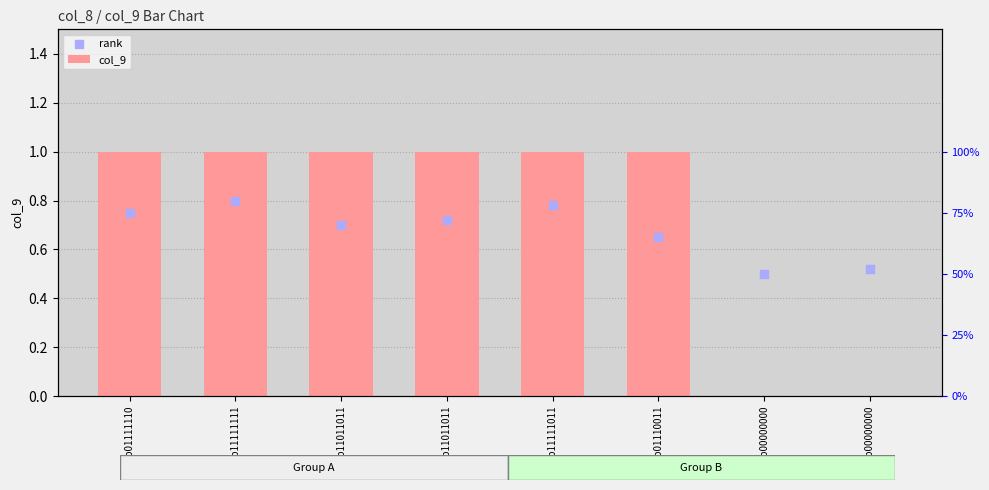

What is the total value across all series at 0b11011011?

1.7